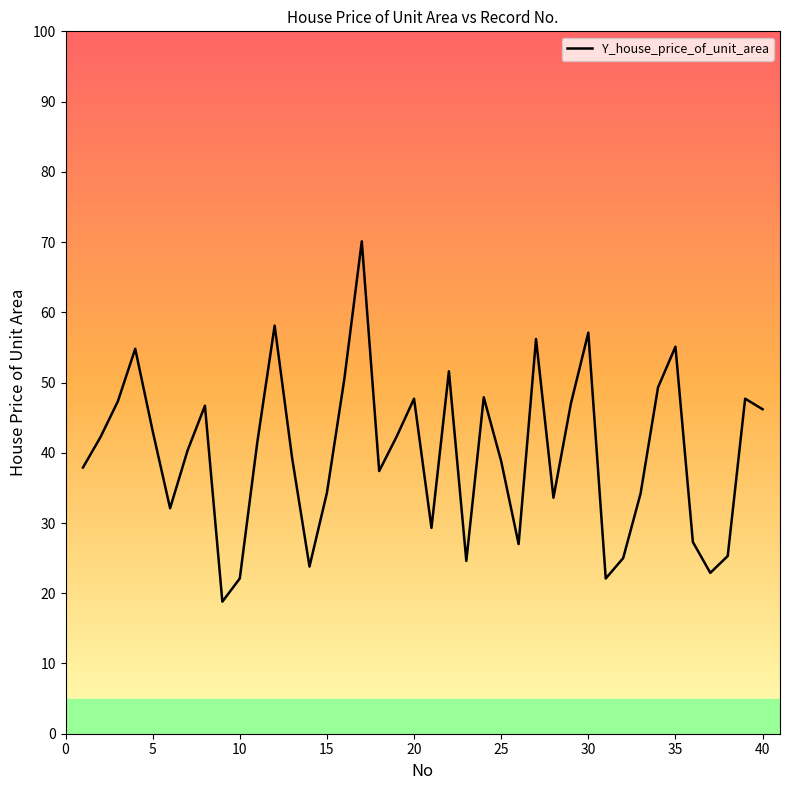

What is the minimum value shown in the chart?

18.8